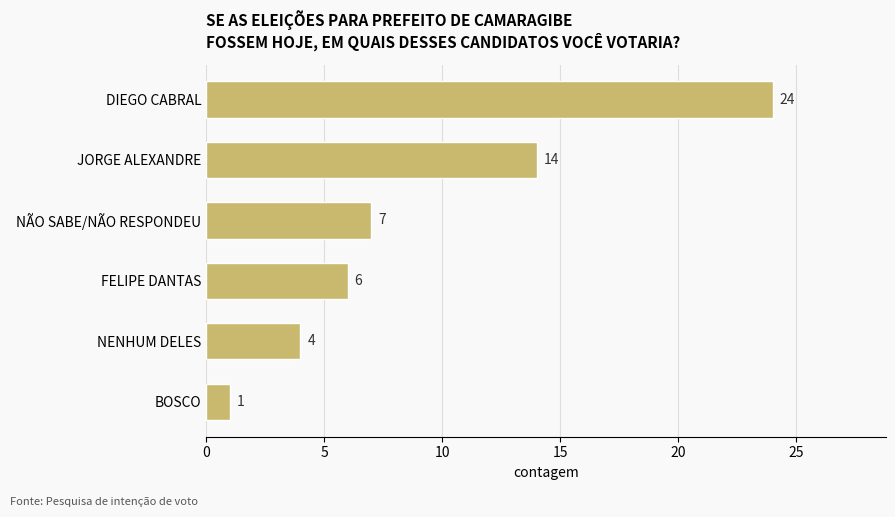

True or false: the data shows 4 at NENHUM DELES.

True